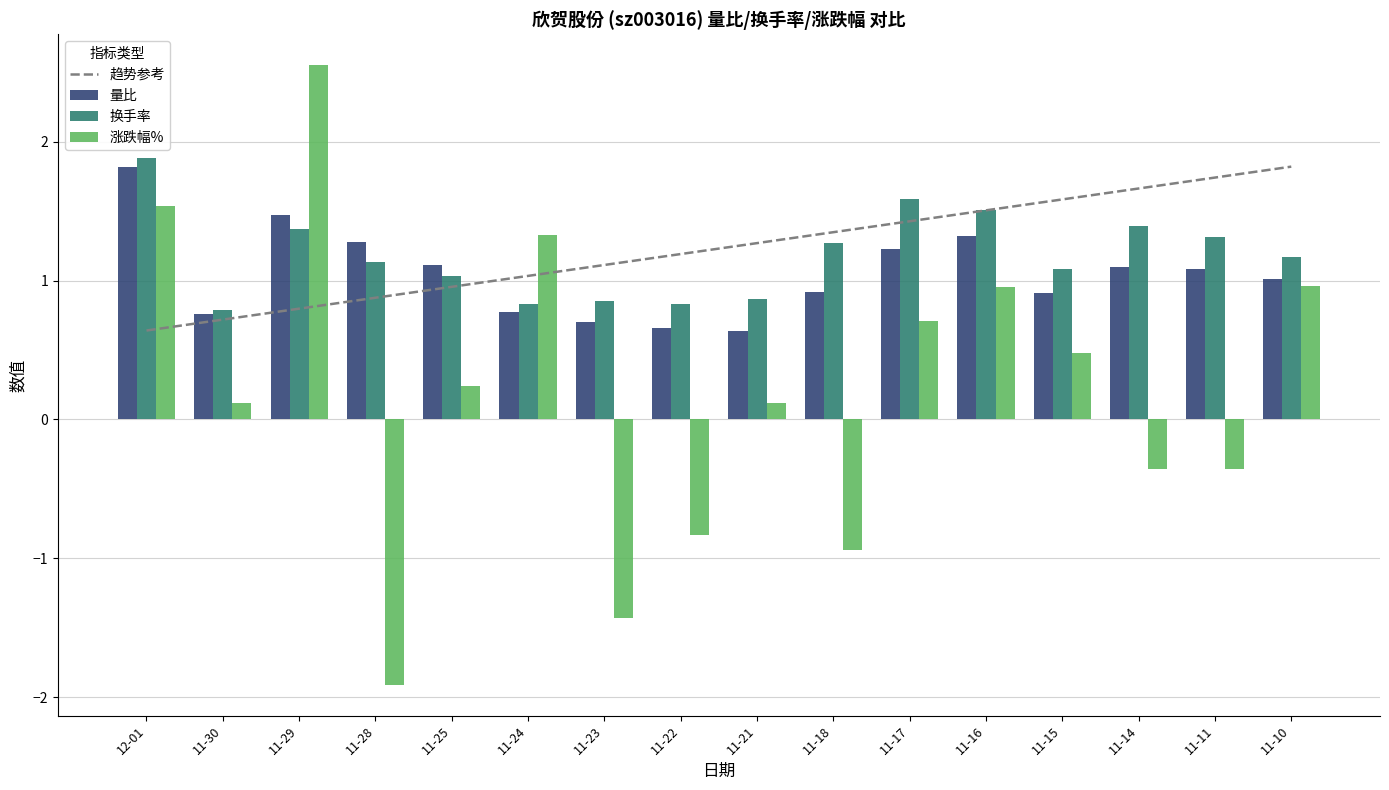

The 涨跌幅% series shows 0.2 at 11-25. True or false?

True